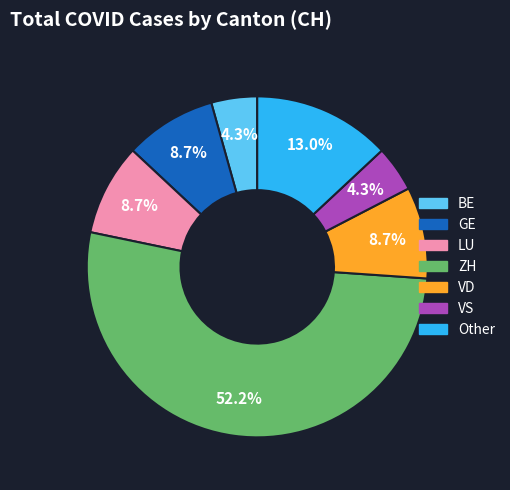

Does any single category account for the majority?

Yes